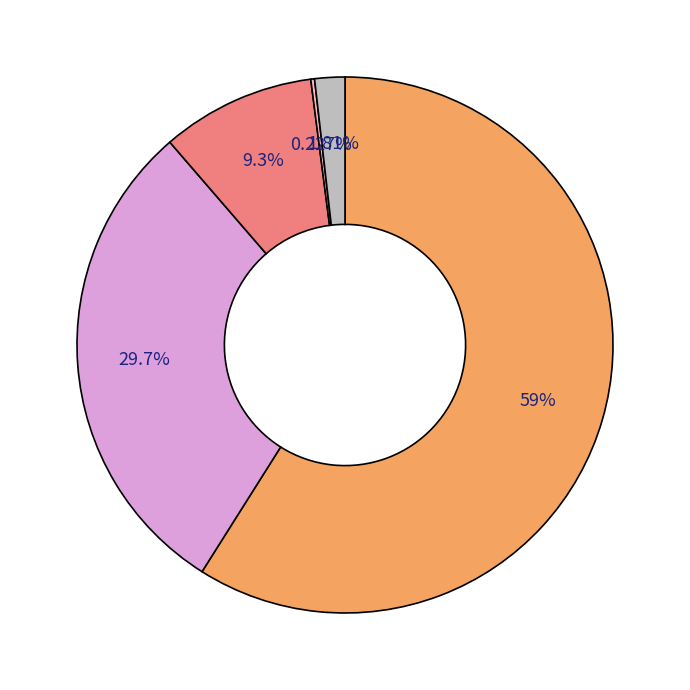

Is there a majority slice in this chart?

Yes